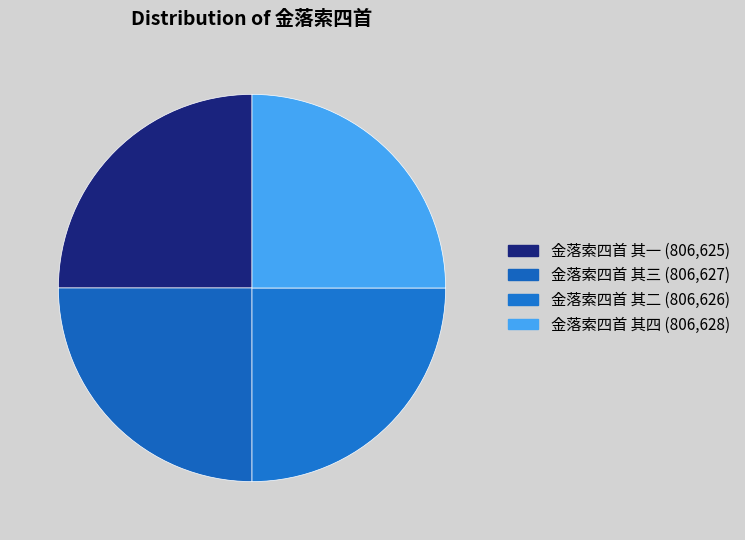

Is there a majority slice in this chart?

No